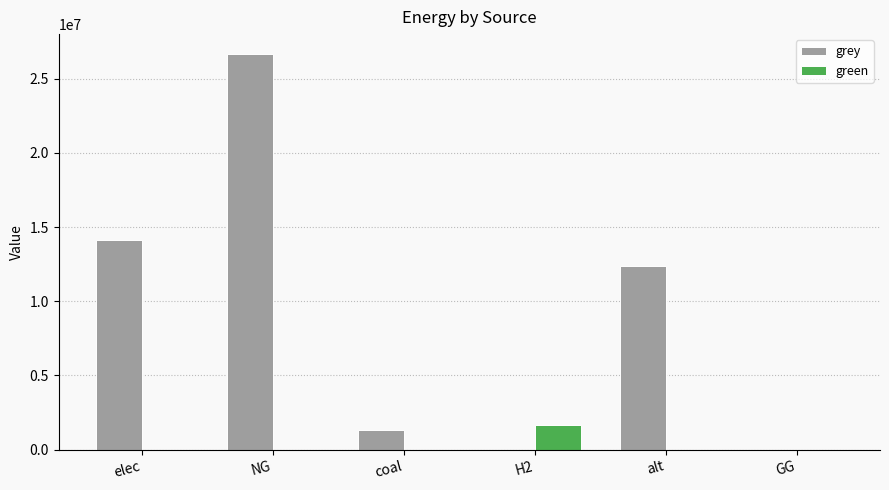

Which series changed the most between coal and alt?

grey